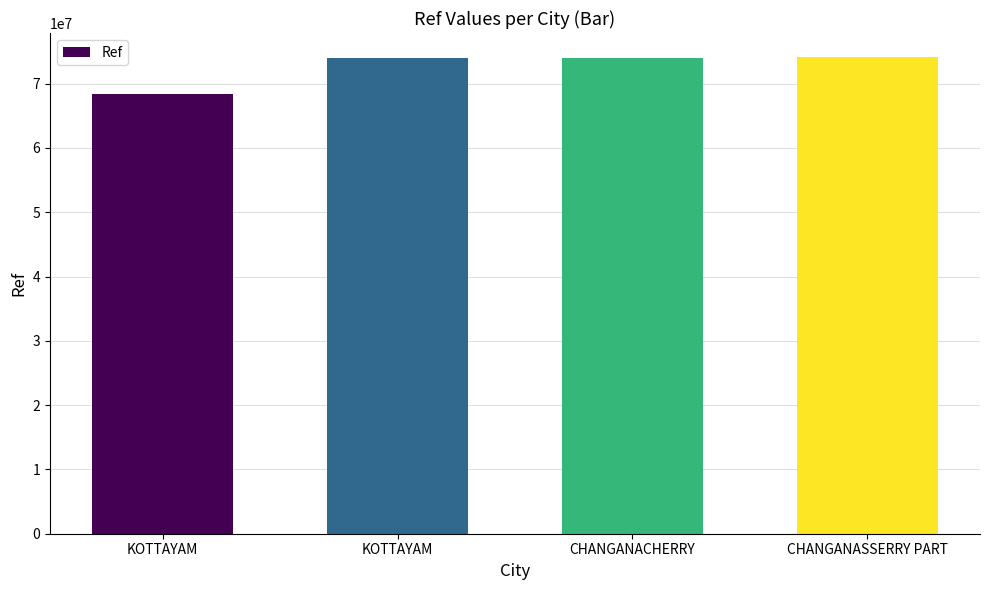

Approximately how many times larger is the value at KOTTAYAM compared to KOTTAYAM?

1.1